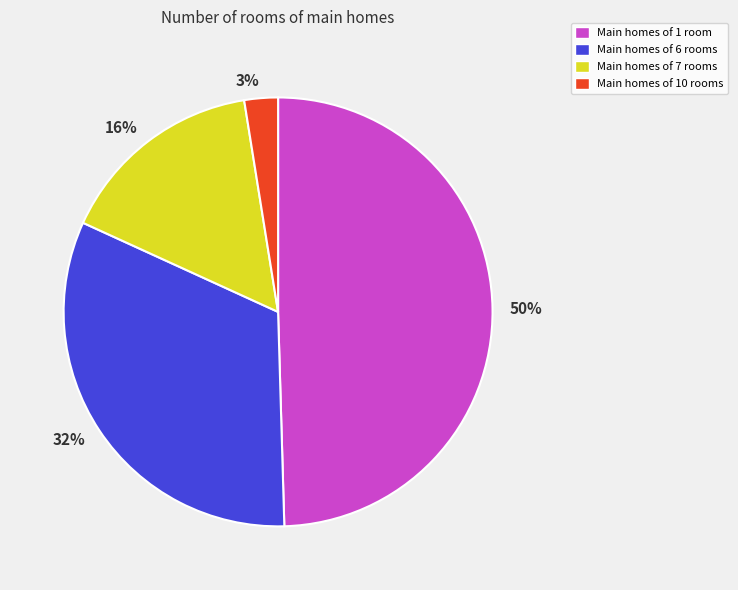

How many segments does this pie chart have?

4